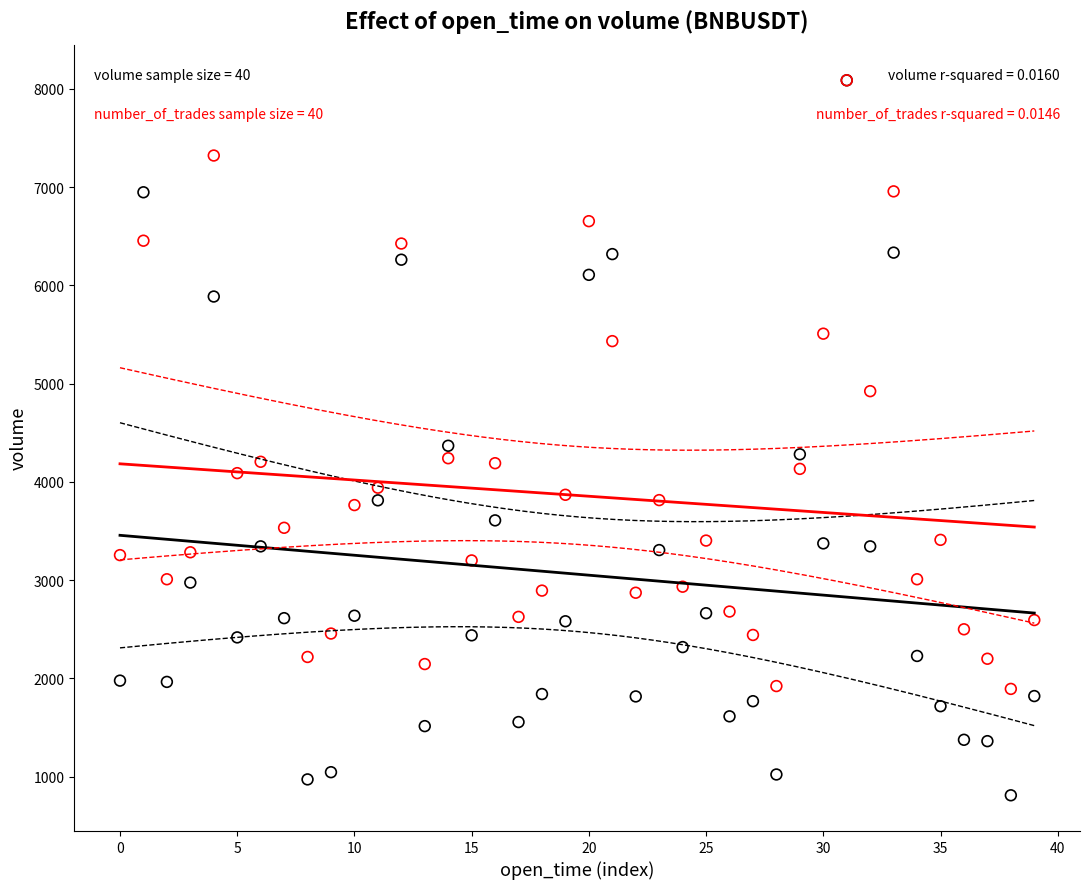

Across all series, what Y value is closest to 4448?

4367.5